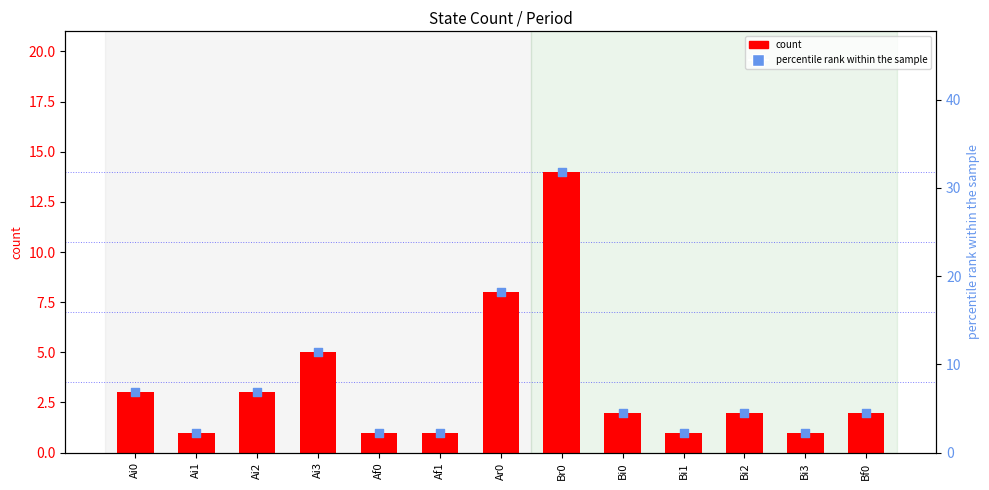

What is the total value across all series at Br0?

45.8